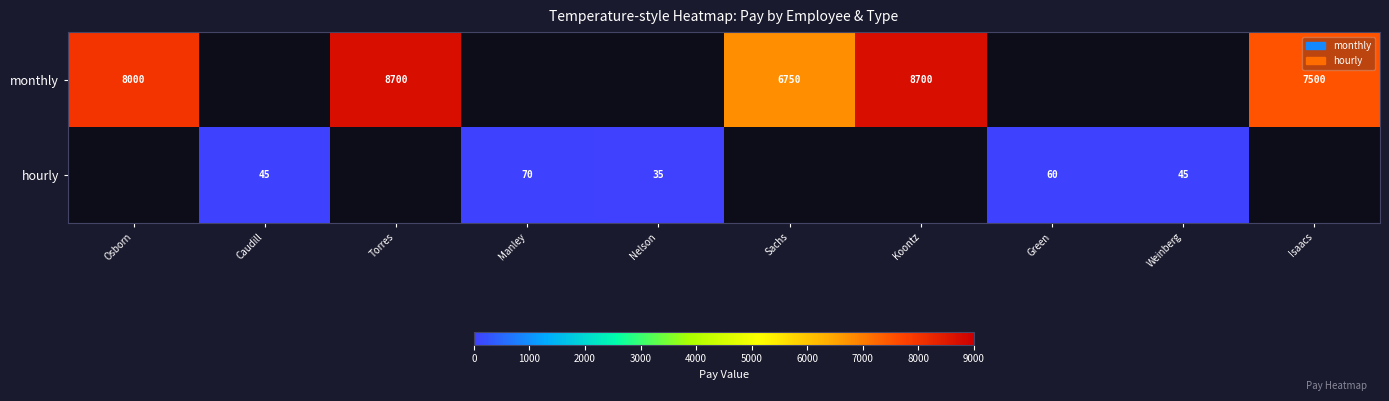

The value of monthly at Koontz is 8700. True or false?

True